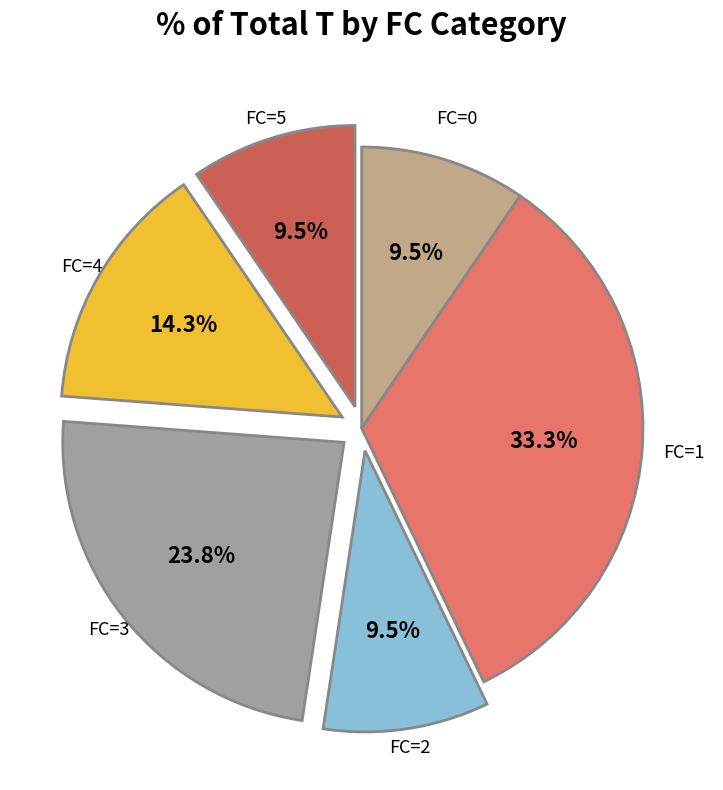

Is there any slice that represents more than half of the pie?

No